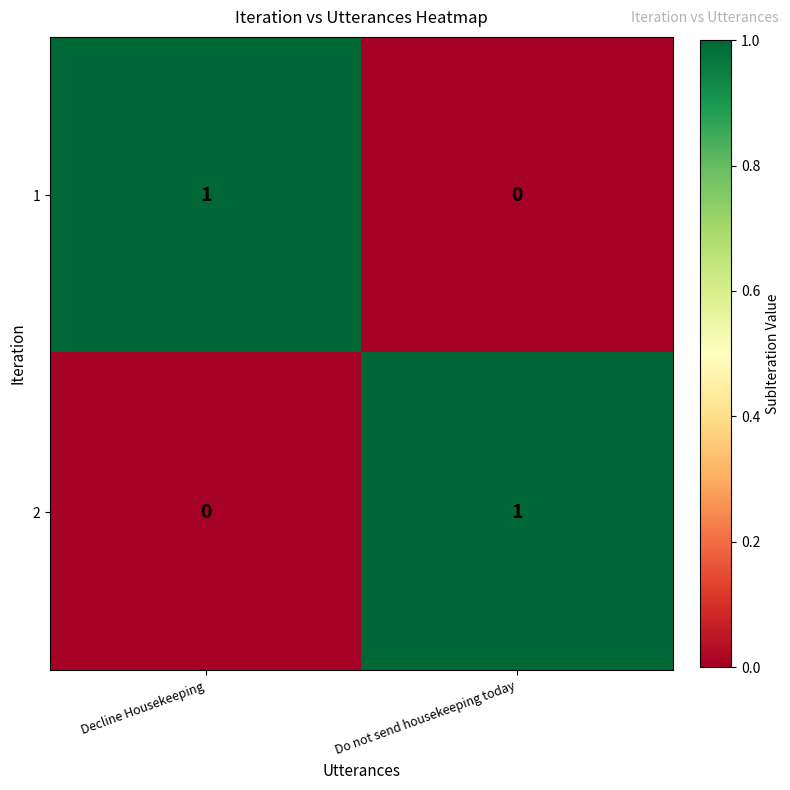

Rank the series at Decline Housekeeping from highest to lowest value.

1, 2